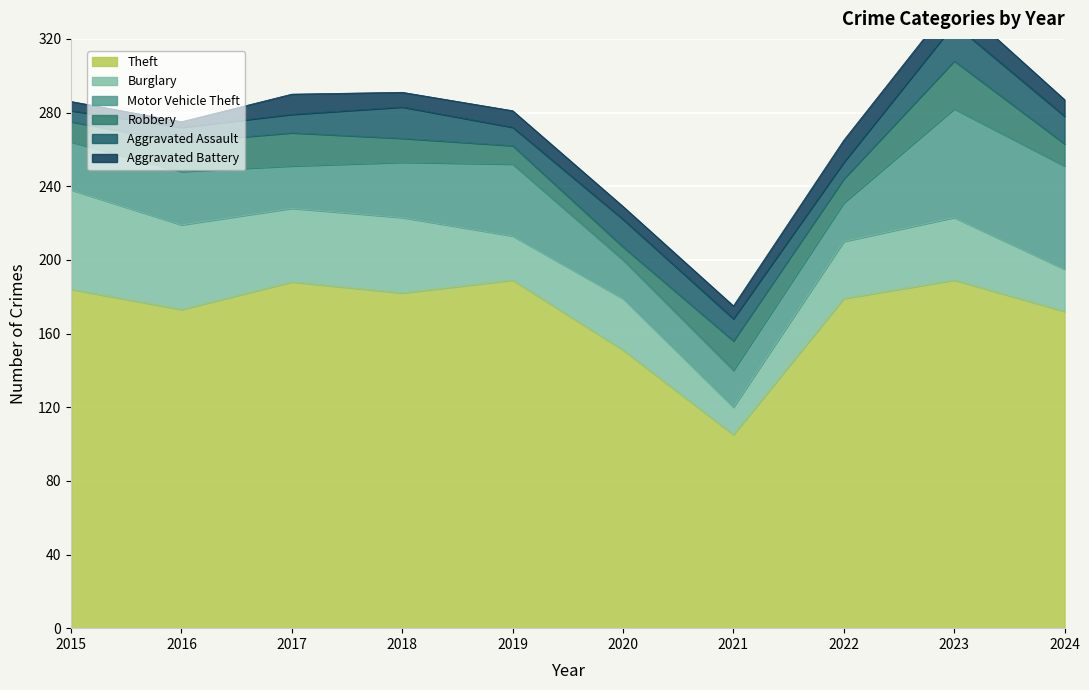

What value does the Aggravated Assault series have at 2019?

10